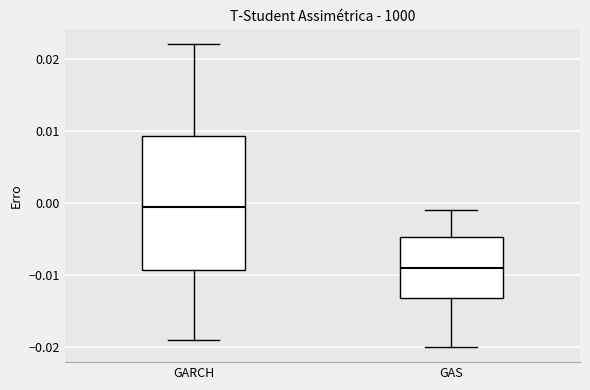

Where does the lower whisker of the box for GAS end on the y-axis? The values are not printed on the chart, so give them approximately, as read against the axis.

-0.020